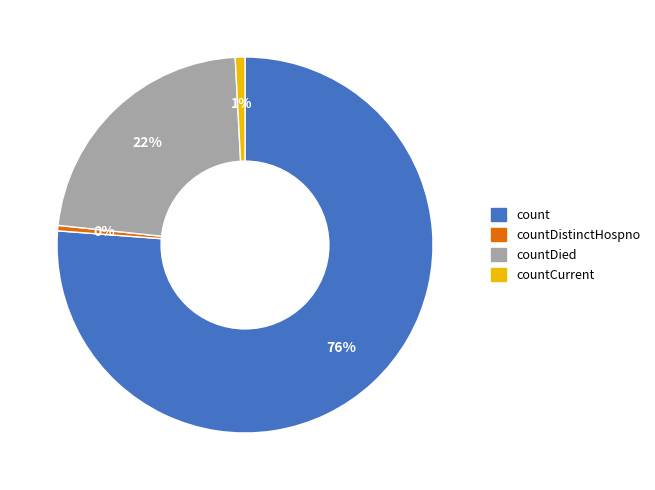

Which slice represents more than half of the pie?

count